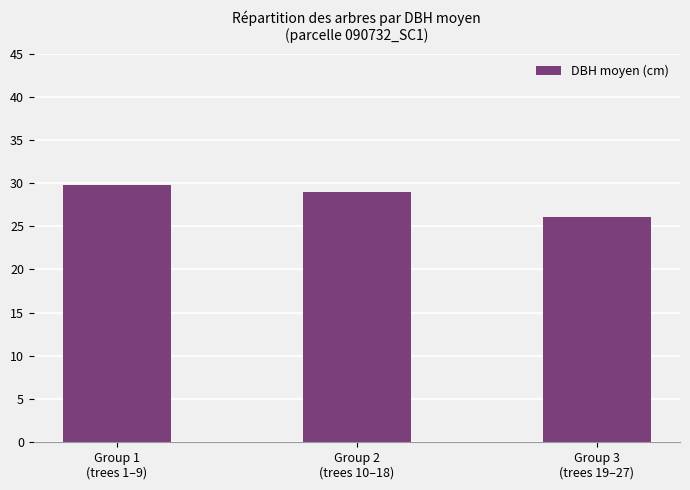

What is the label of the 2nd bar from the left?

Group 2
(trees 10–18)